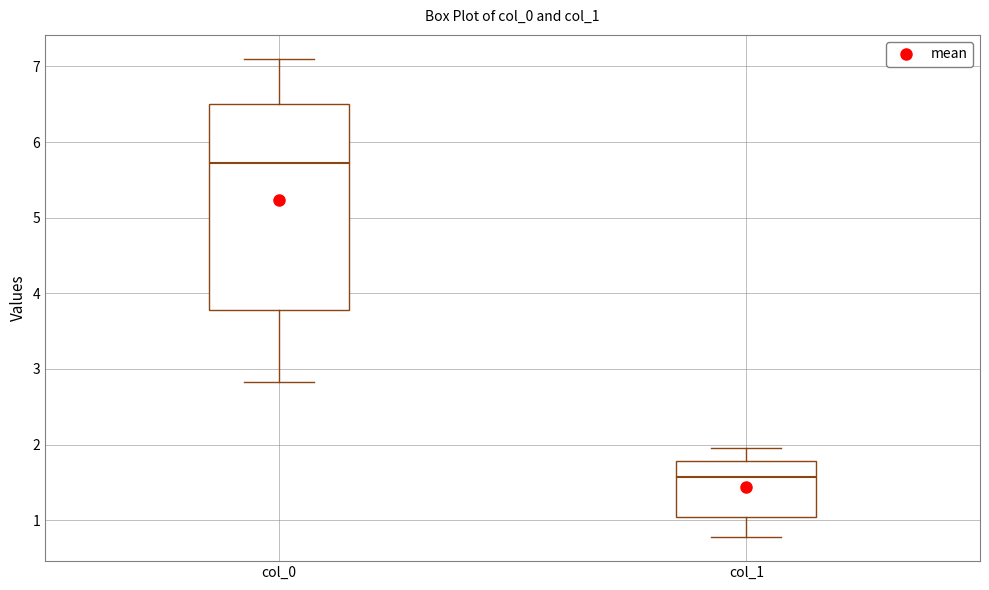

Which box is the tallest, from its lower edge to its upper edge?

col_0